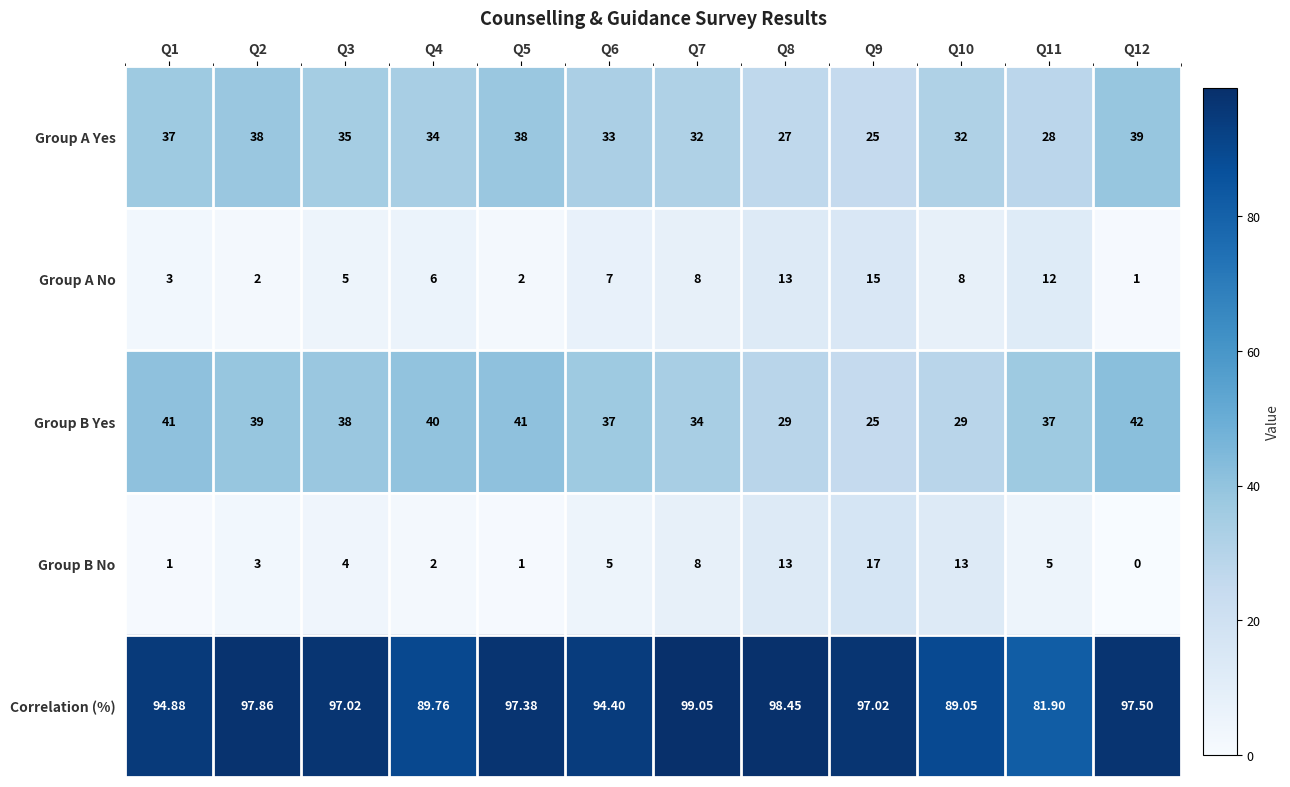

At Q6, list the series in order from smallest to largest.

Group B No, Group A No, Group A Yes, Group B Yes, Correlation (%)